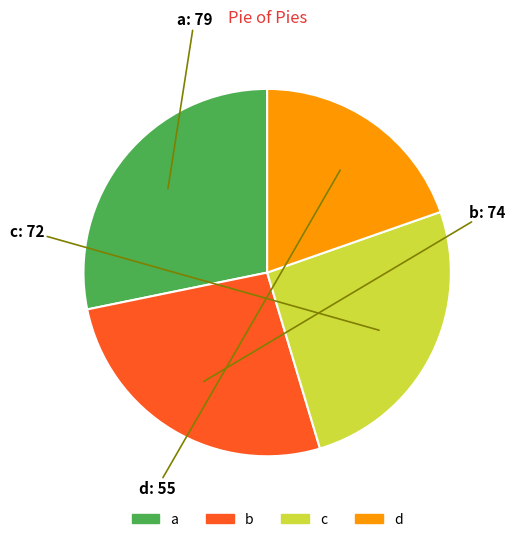

The a slice represents 21% of the pie. True or false?

False